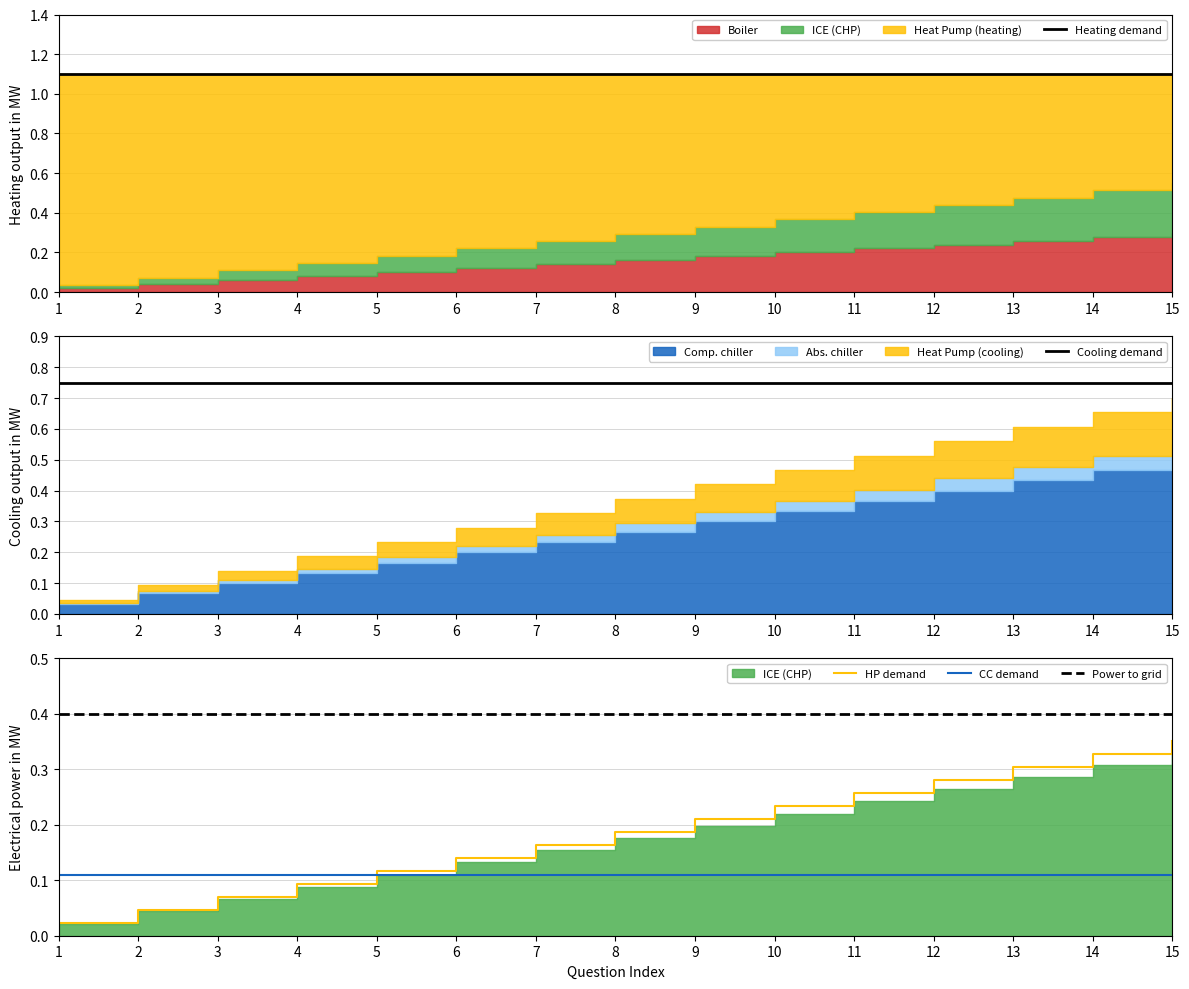

What is the sum of all Power to grid values?

6.0